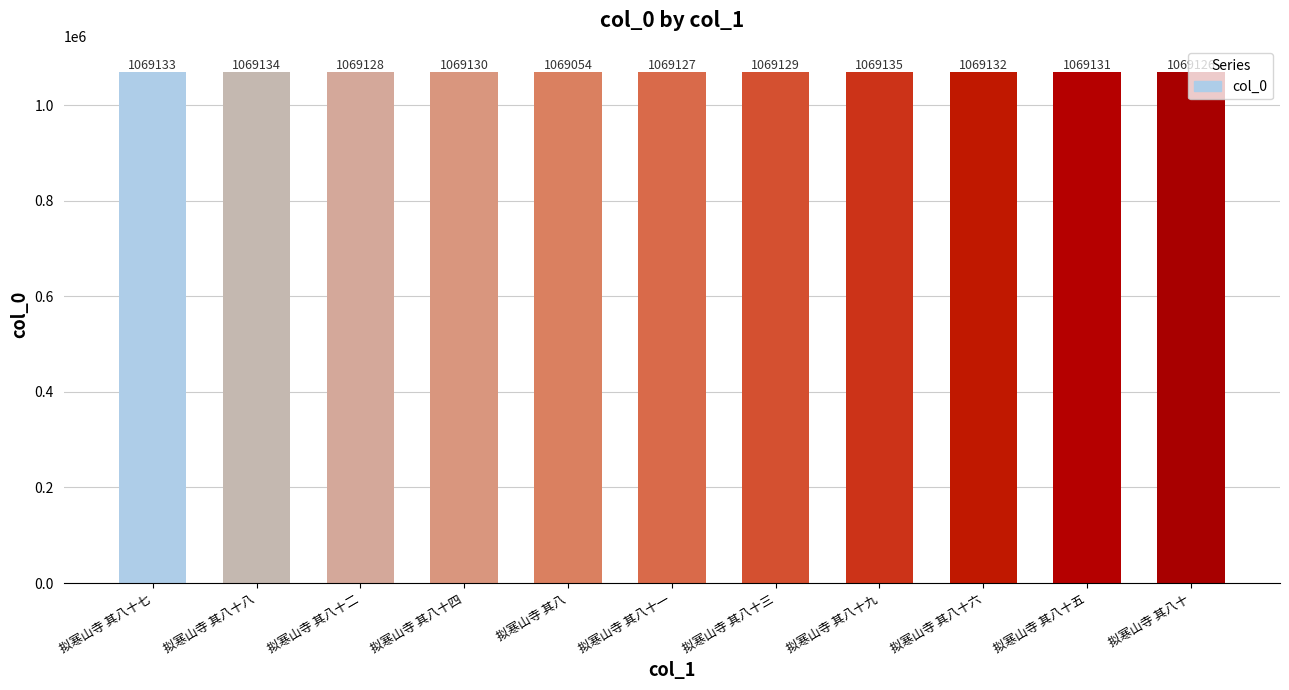

Does the chart contain stacked bars?

No